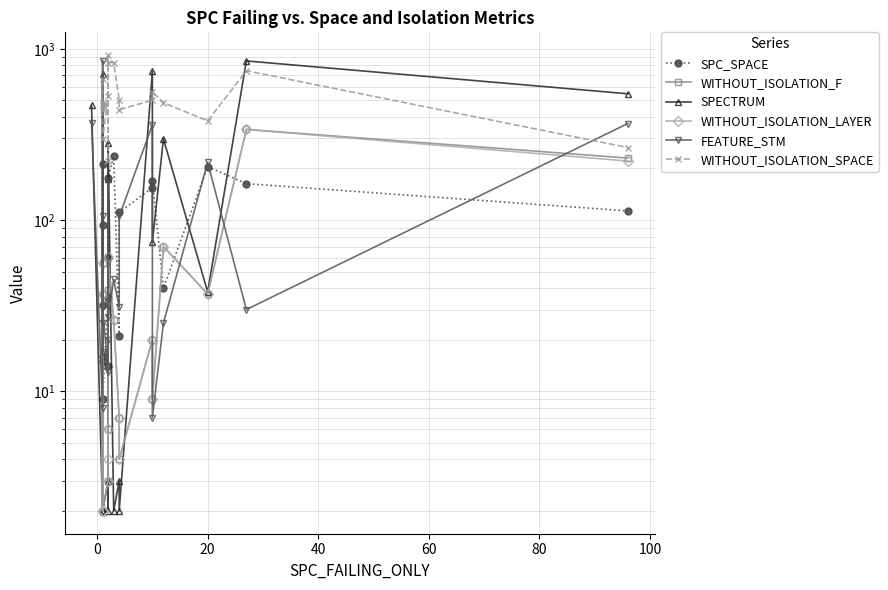

What is the smallest value displayed?

2.0